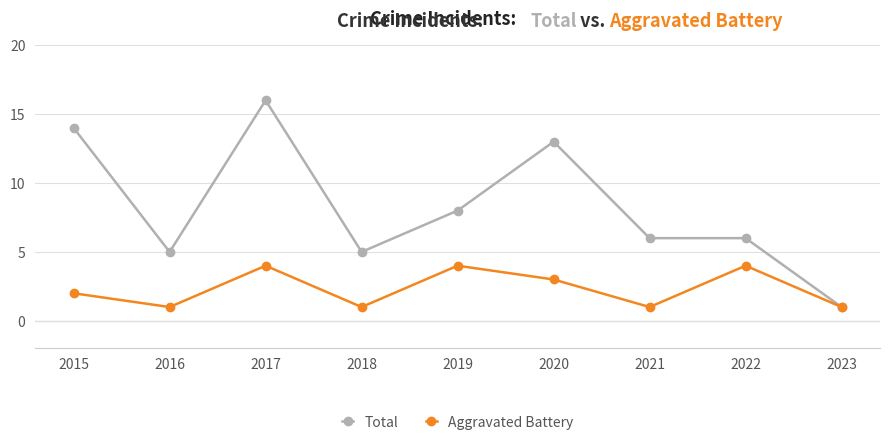

Which category has the highest value across all series?

2017